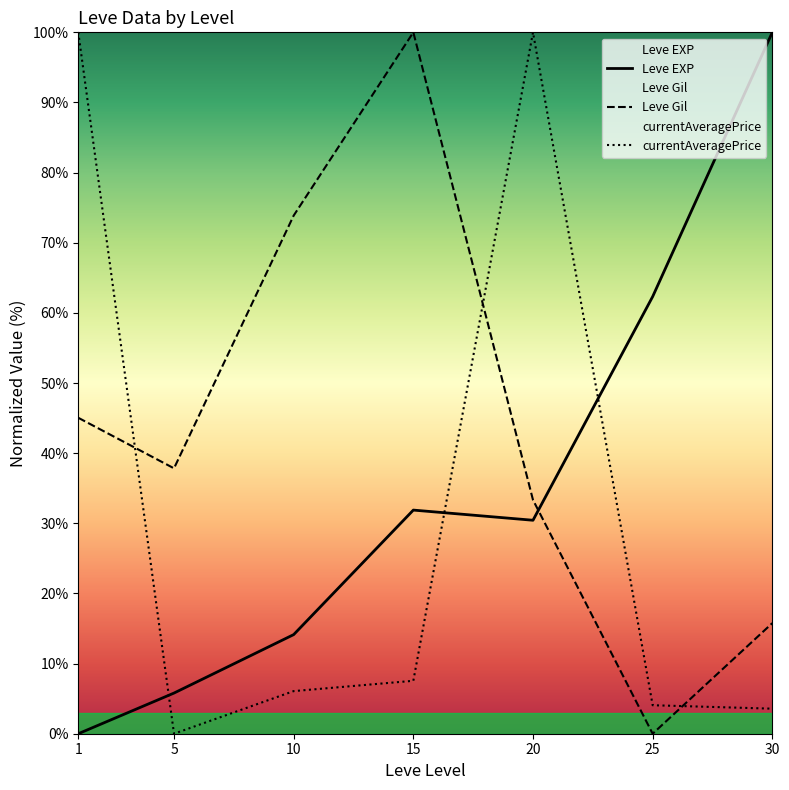

Is the value of currentAveragePrice at 15 greater than the value of Leve Gil at 1?

No